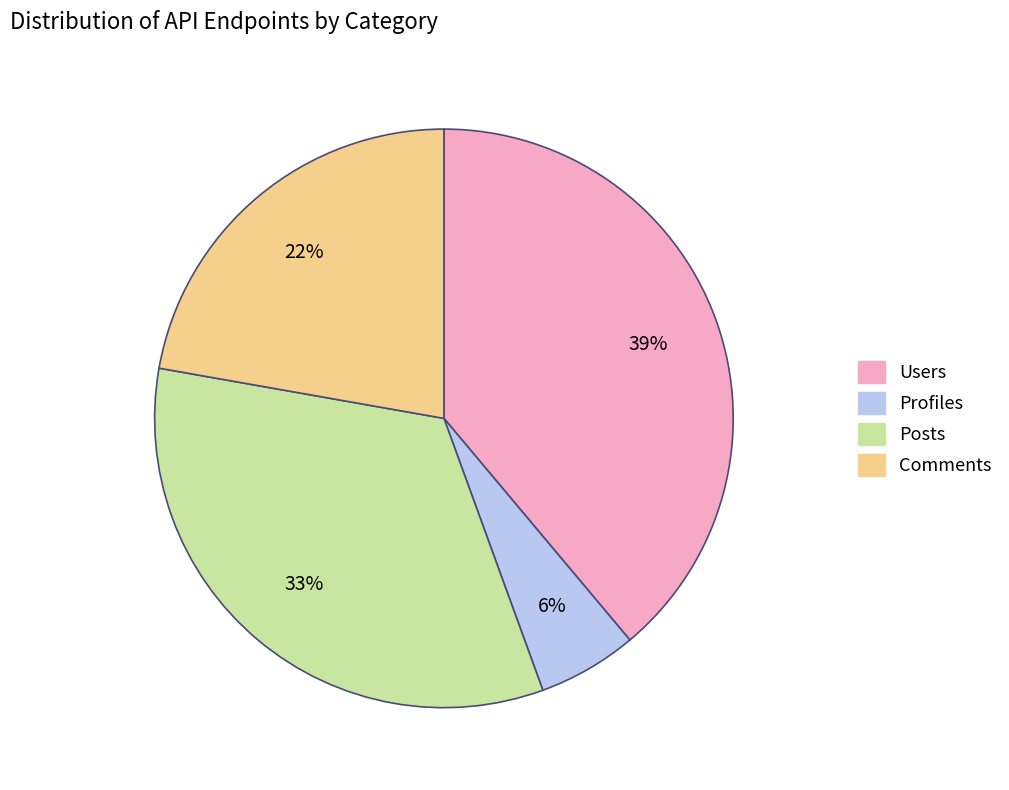

What percentage is the Users slice, to the nearest percent?

39%